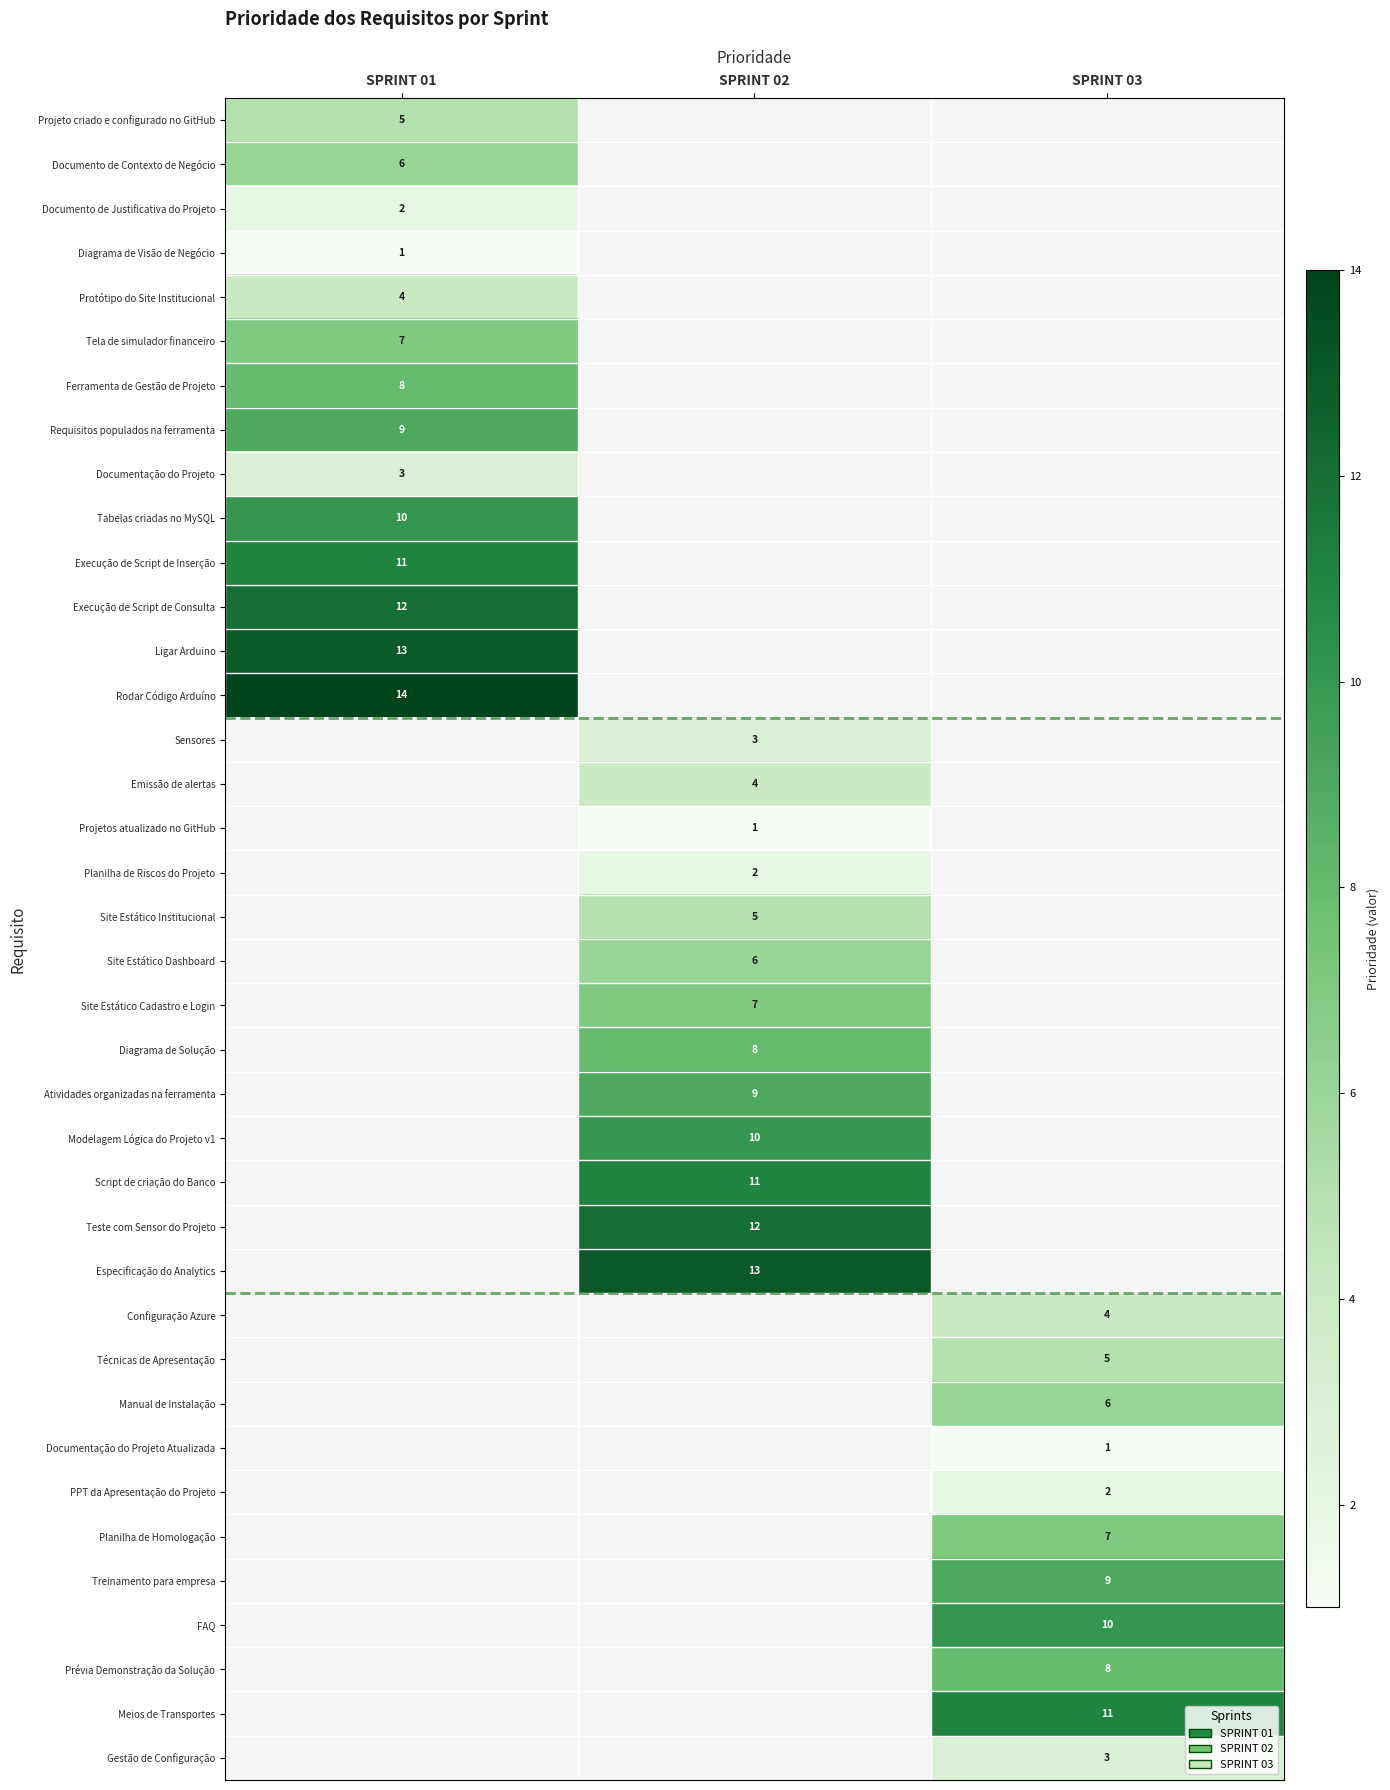

Which category has the lowest value across all series?

SPRINT 01